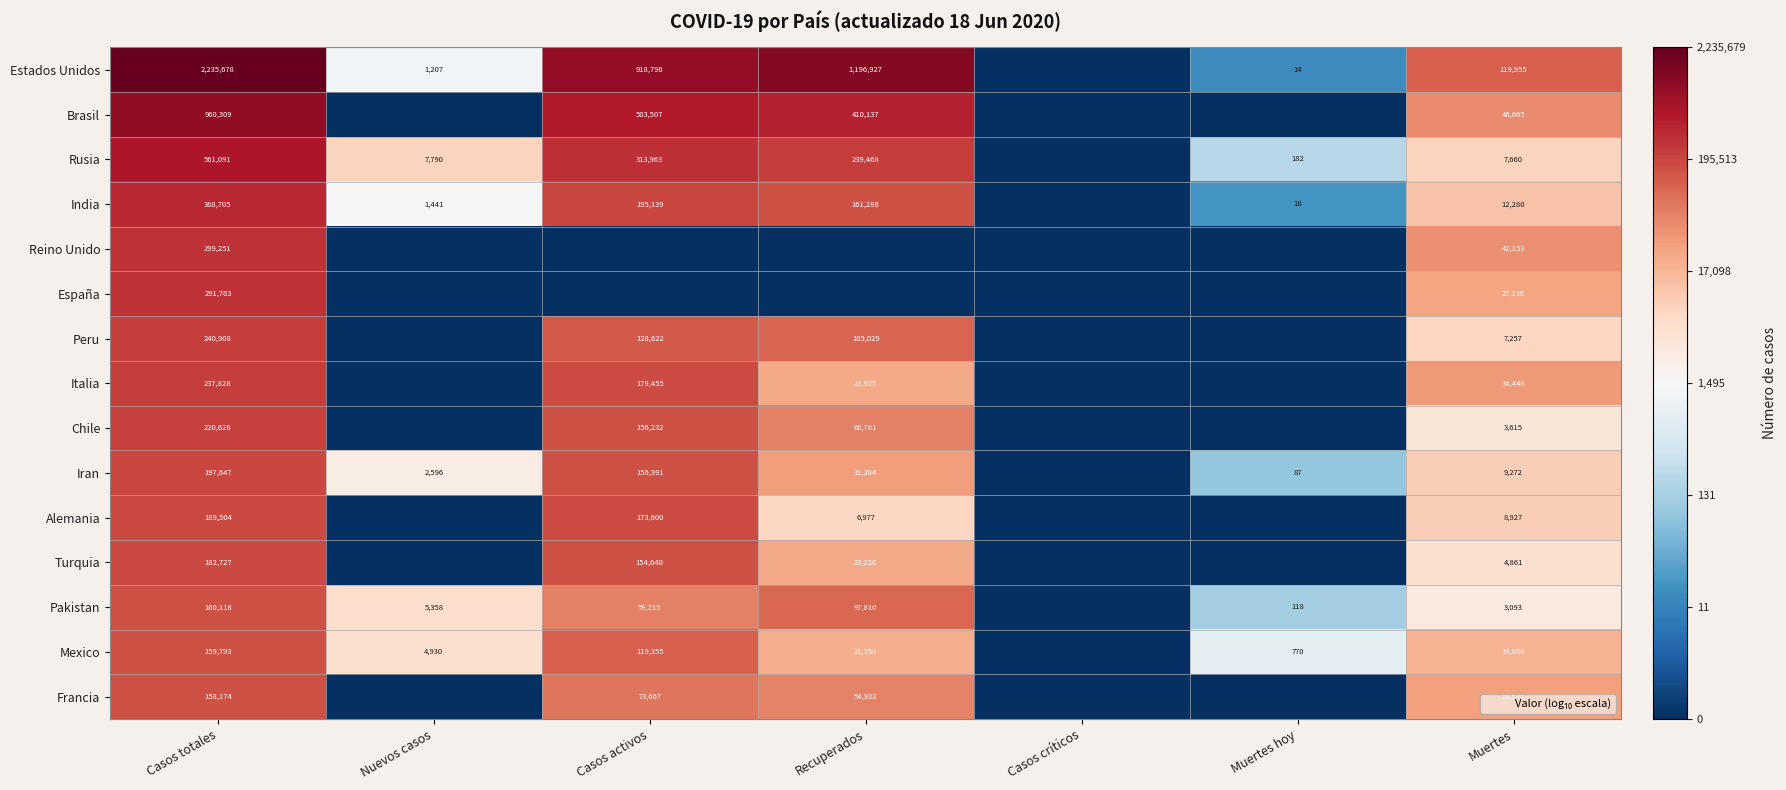

How many distinct data groups are displayed?

15